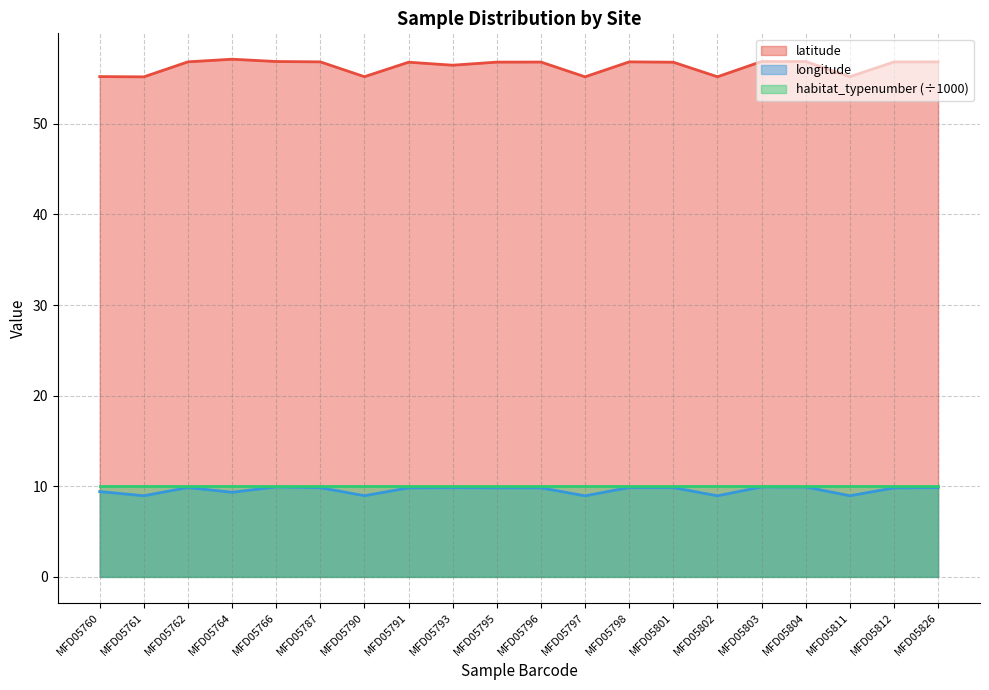

How many data points in latitude are less than 56?

6